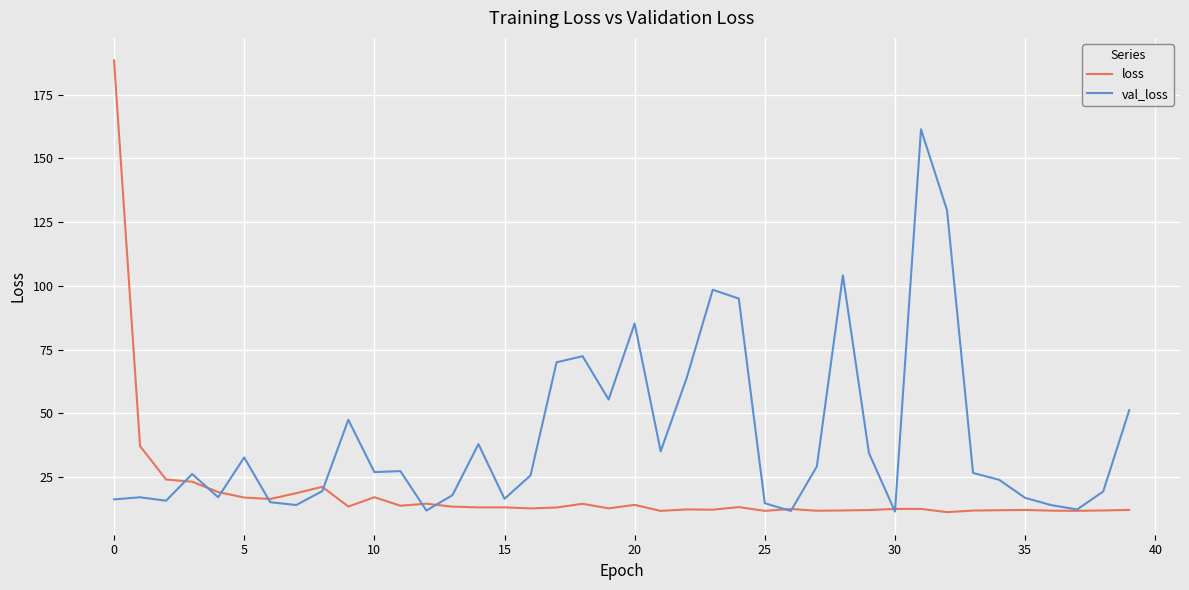

Which series has the largest range (max minus min)?

loss